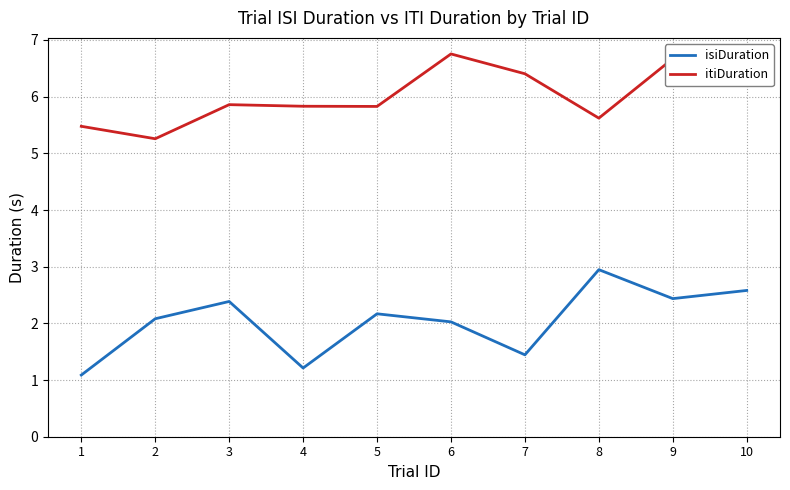

At which category is the sum across all series the highest?

9